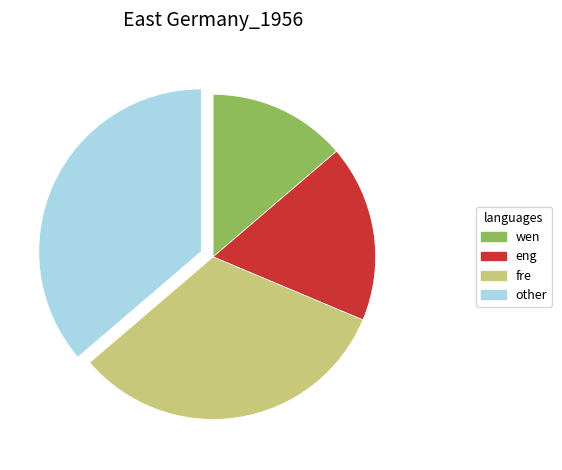

Does fre represent more than half of the total?

No